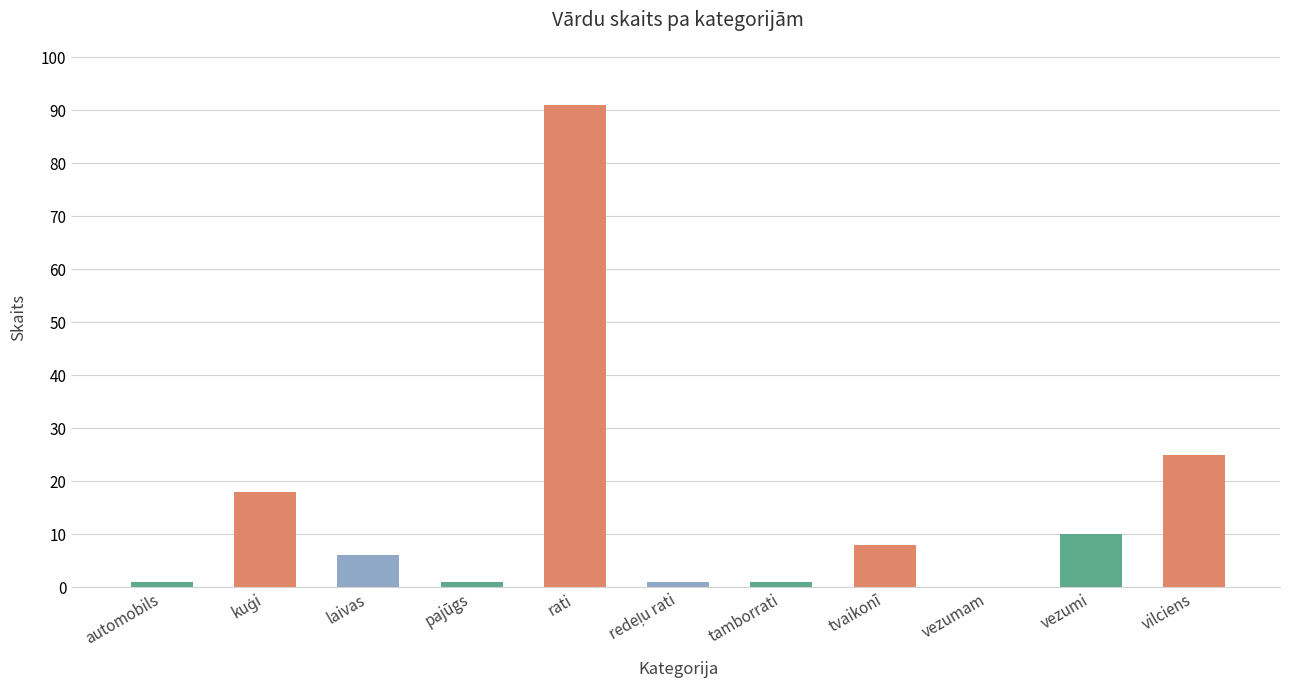

Are the bars horizontal?

No